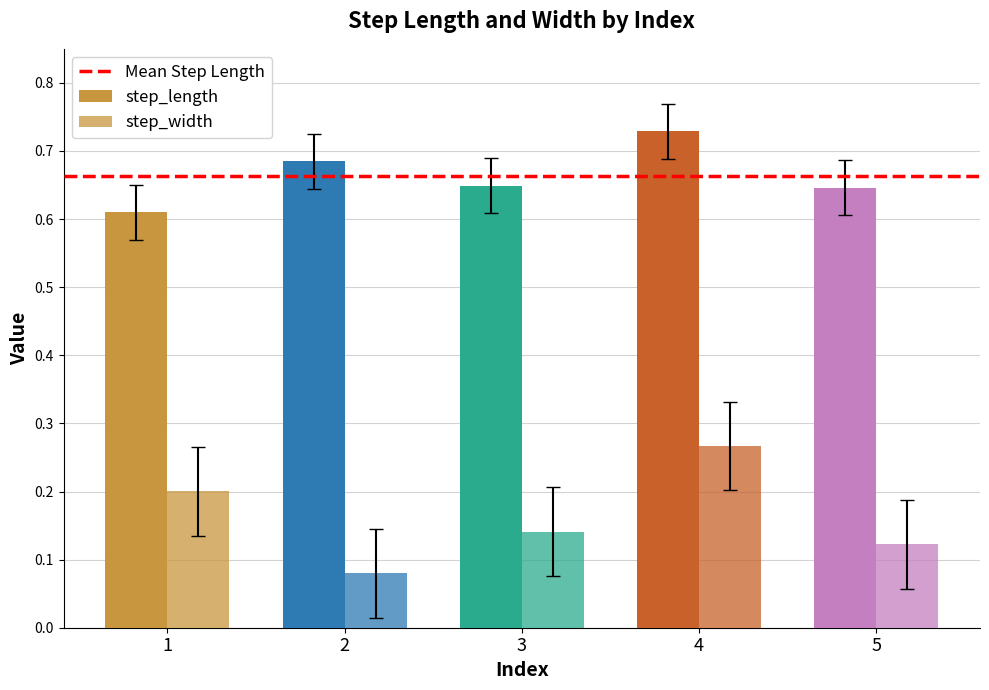

What value does the step_width series have at 1?

0.2